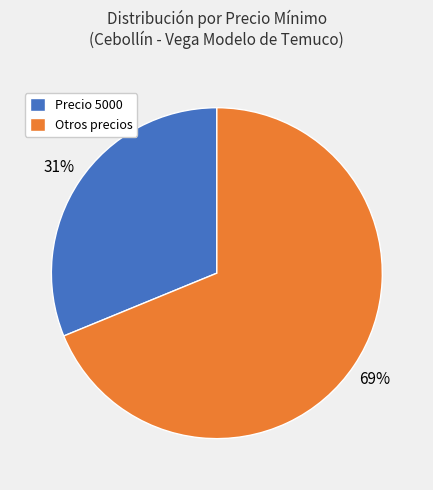

How many slices are in this pie chart?

2